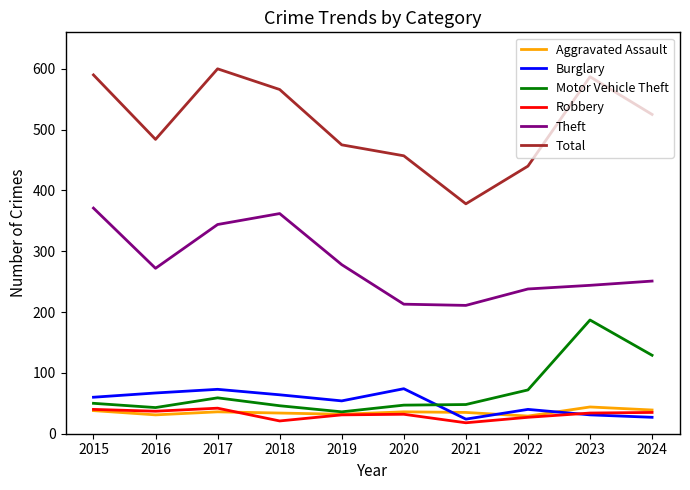

Read the Robbery value at 2023, to the nearest 10.

30